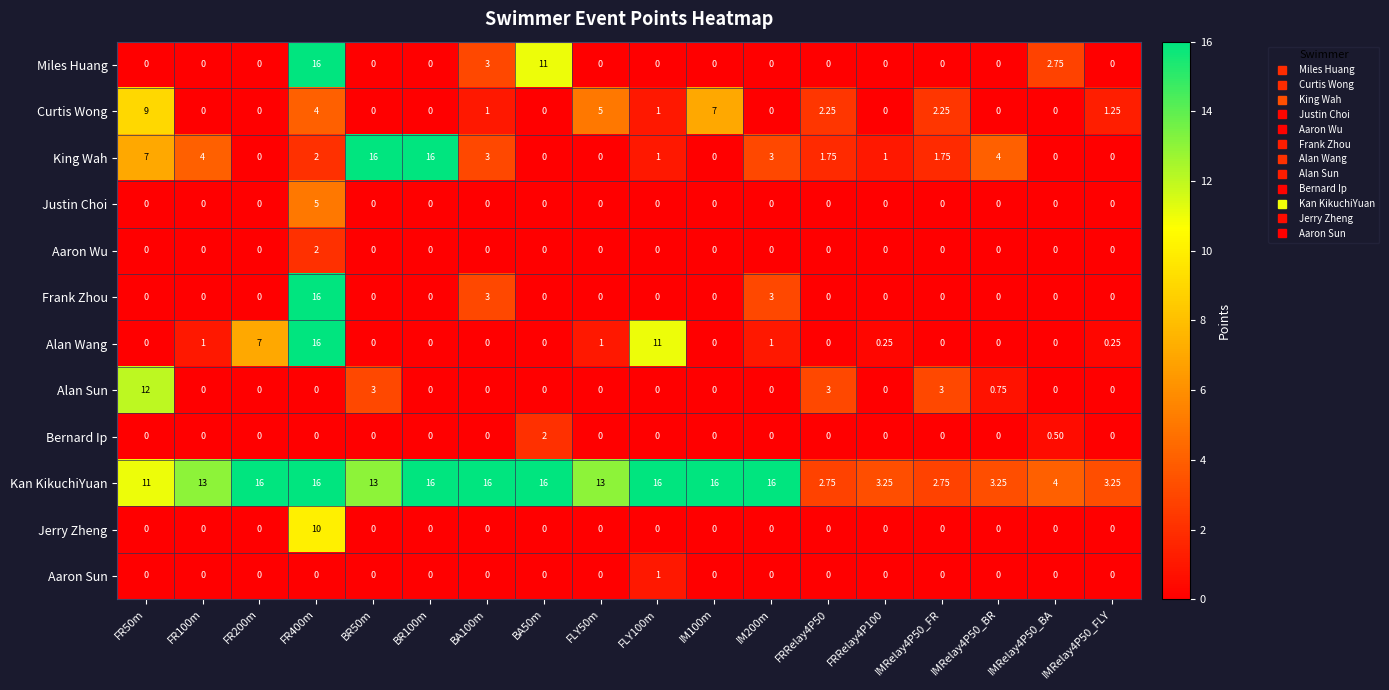

Which series changed the most between BR50m and FRRelay4P100?

King Wah